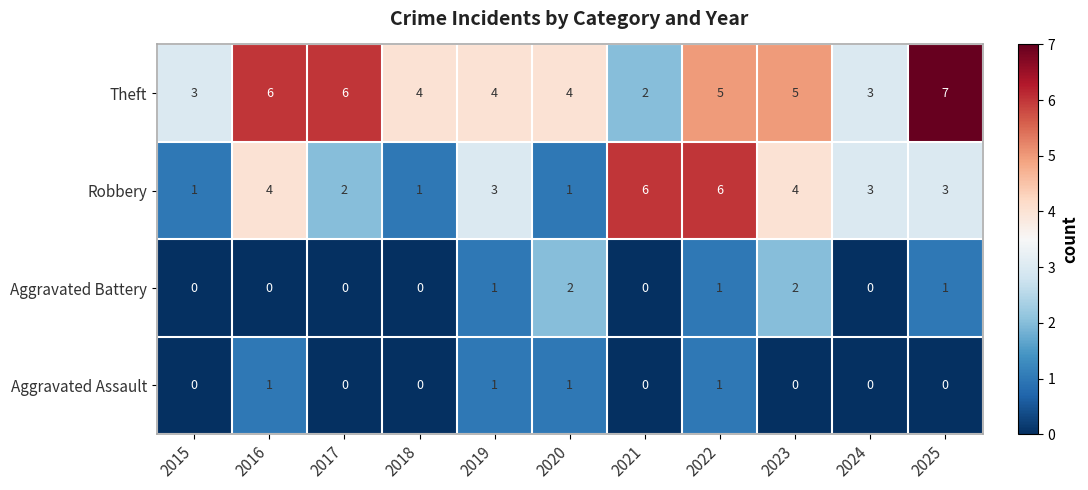

What is the sum of all Theft values?

49